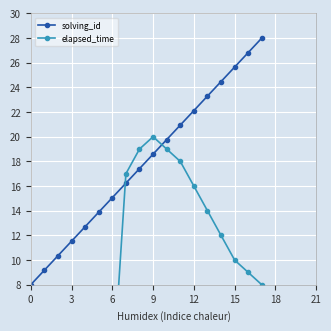

How many lines are shown in the chart?

2